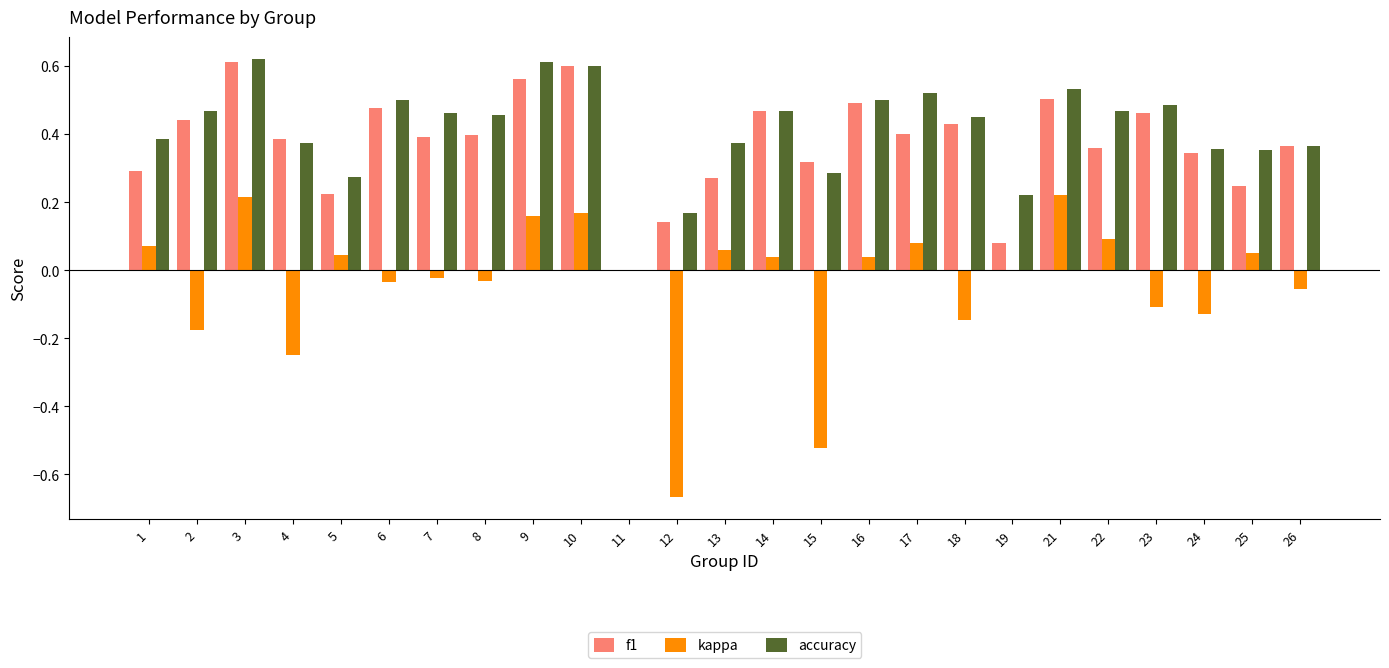

How many groups of bars are there?

25